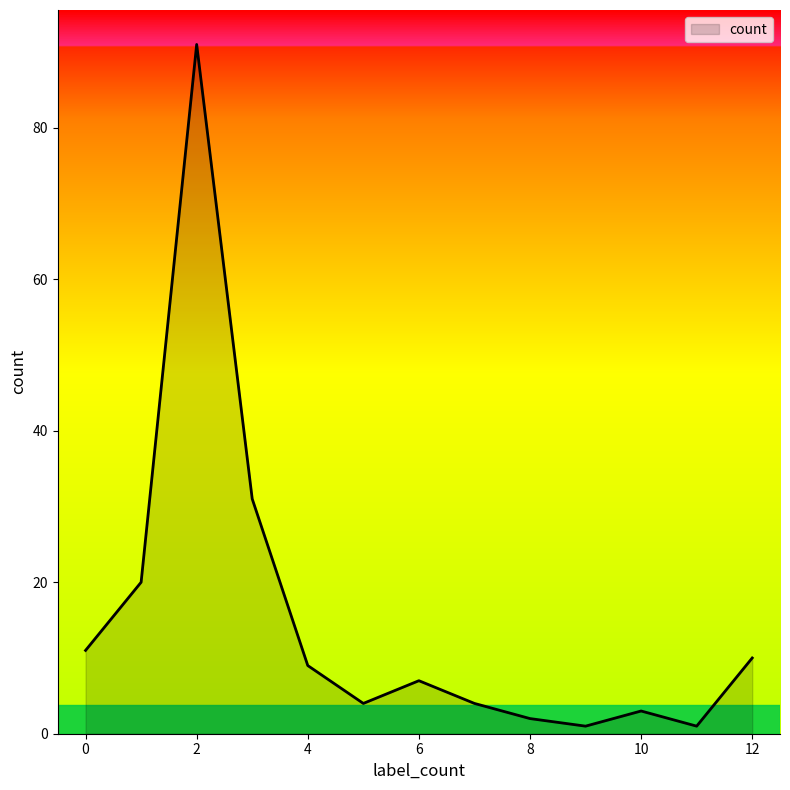

What is the maximum value shown in the chart?

91